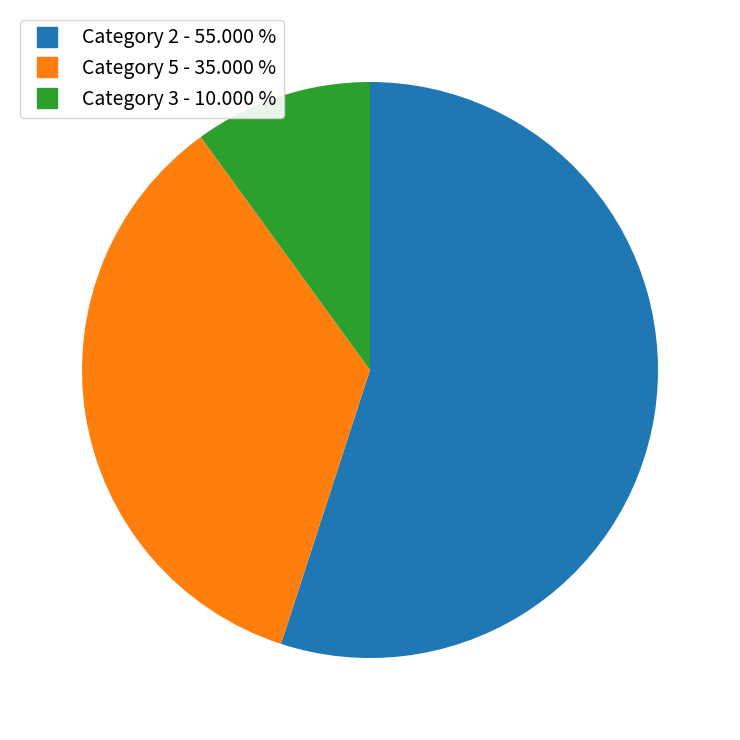

Does any single category account for the majority?

Yes